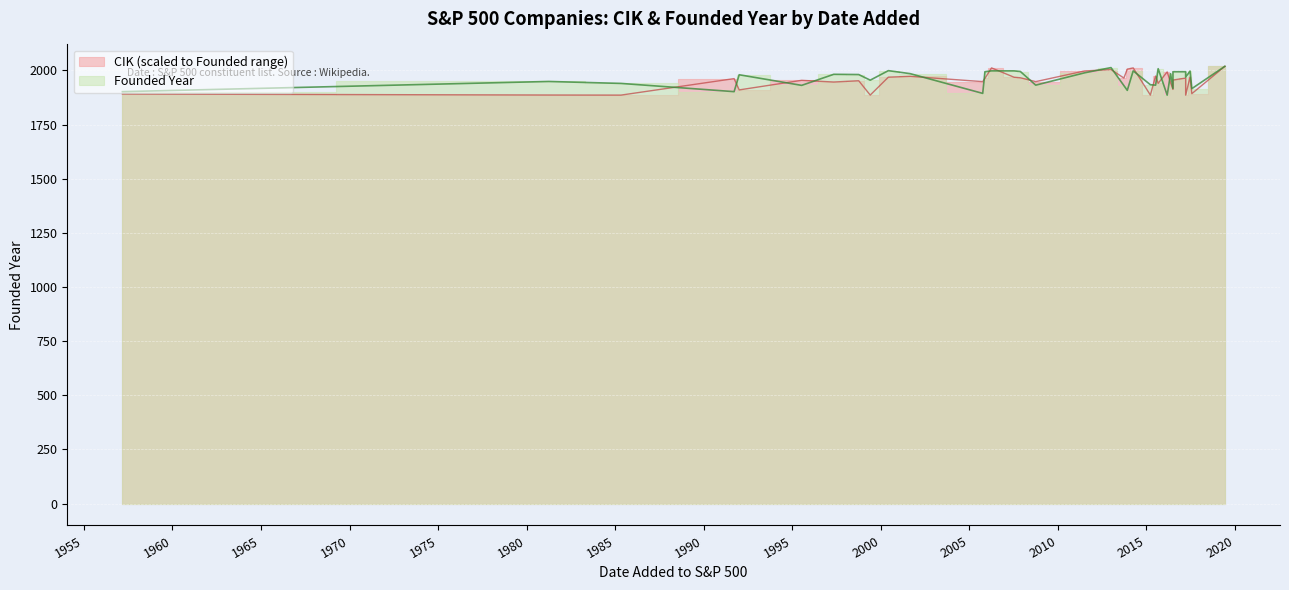

Between 1957-03-04 and 2011-07-06, which series saw the biggest shift?

CIK (scaled)